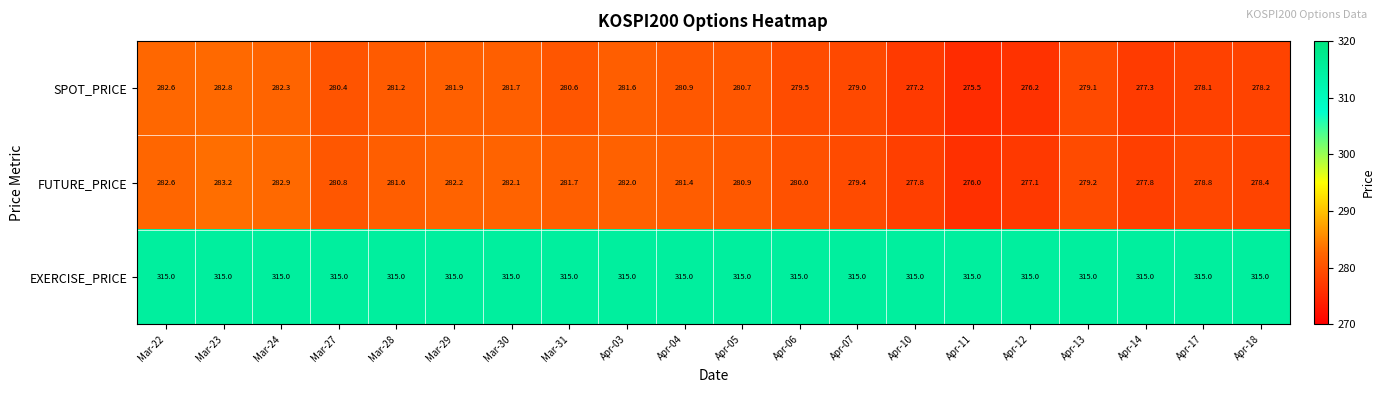

Which series changed the most between Mar-27 and Mar-29?

SPOT_PRICE